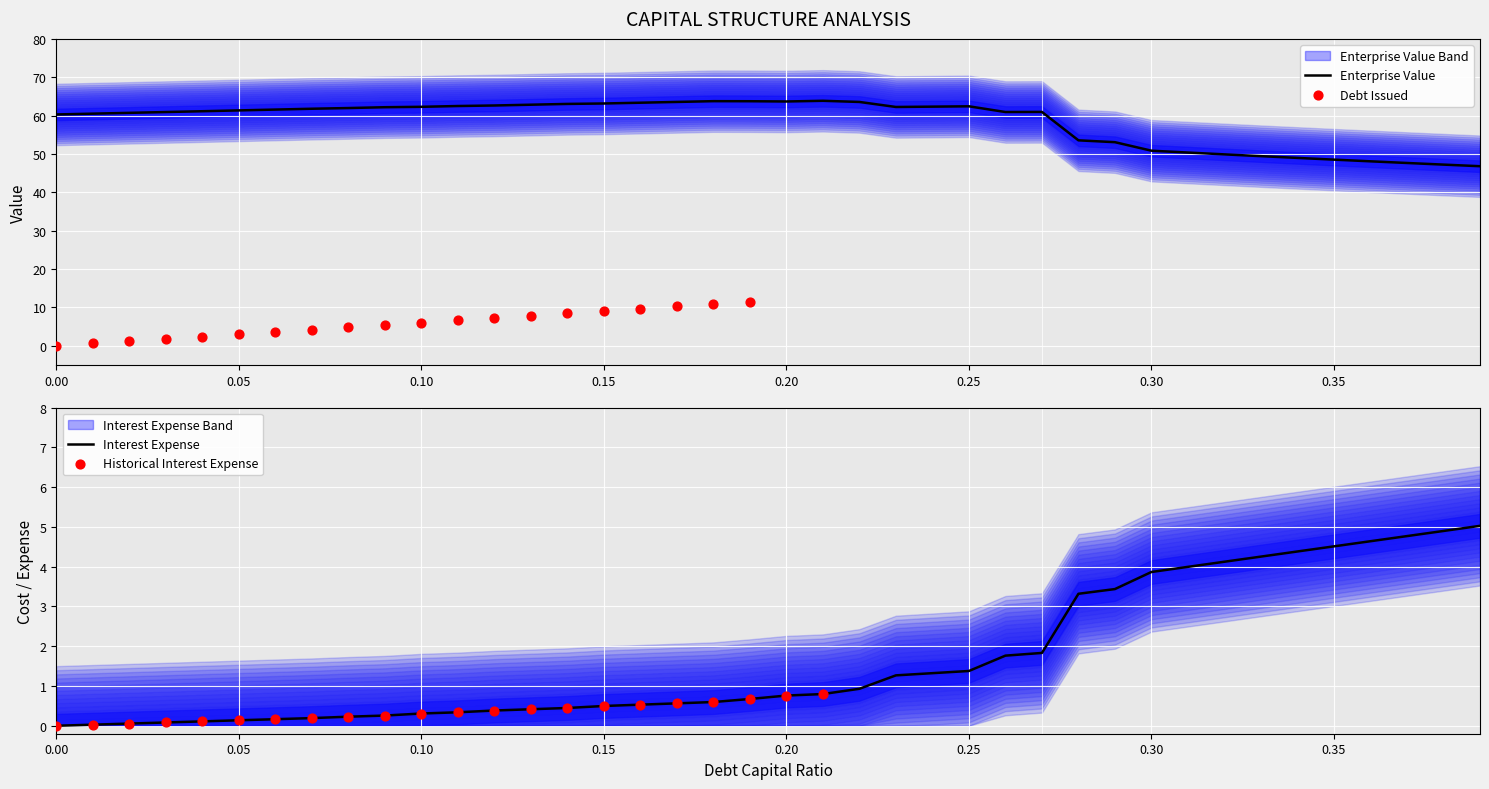

Which series reaches the maximum Y coordinate?

enterprise_value